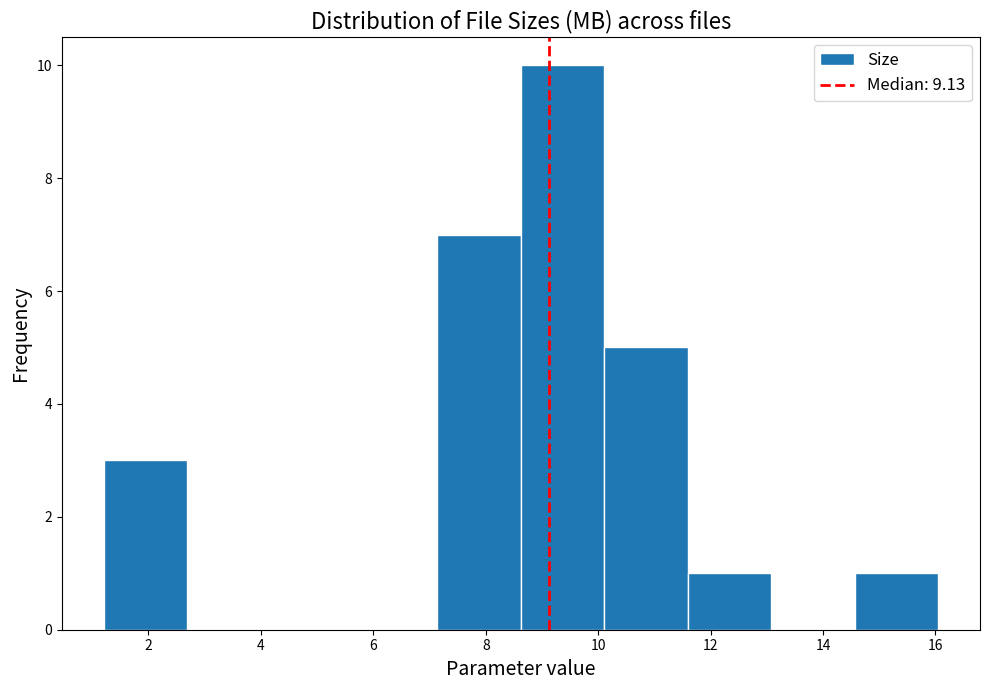

What is the height of the bar covering 8.6 to 10.2 on the x-axis? Neither the bar edges nor the heights are printed on the chart, so give them approximately, as read against the axes.

10